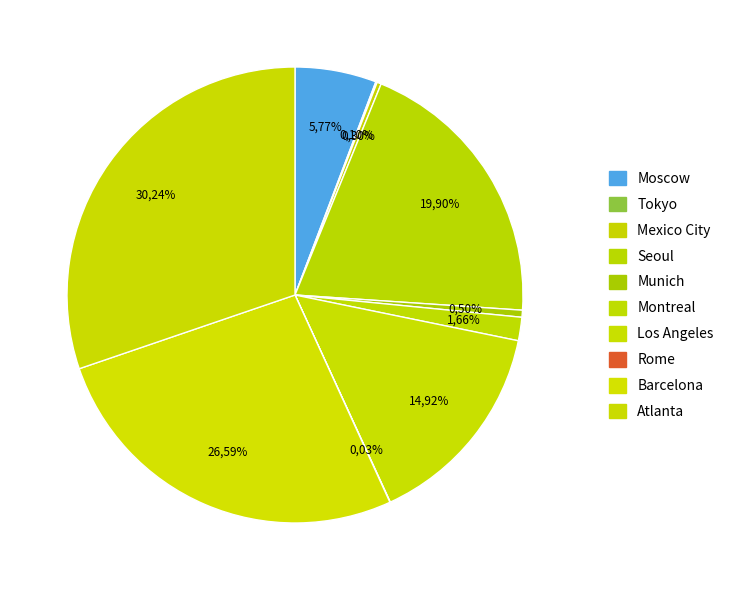

True or false: Tokyo accounts for 1% of the total.

False